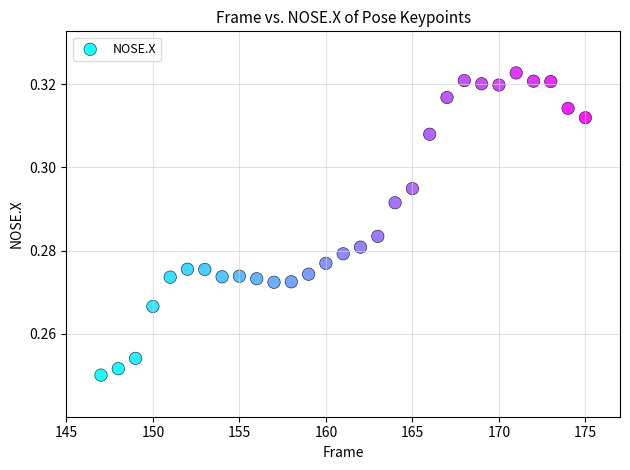

What is the range of X values (max minus min)?

28.0